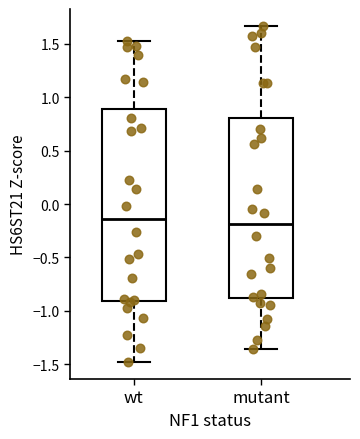

Comparing the boxes themselves (not the whiskers), which one is the tallest?

wt